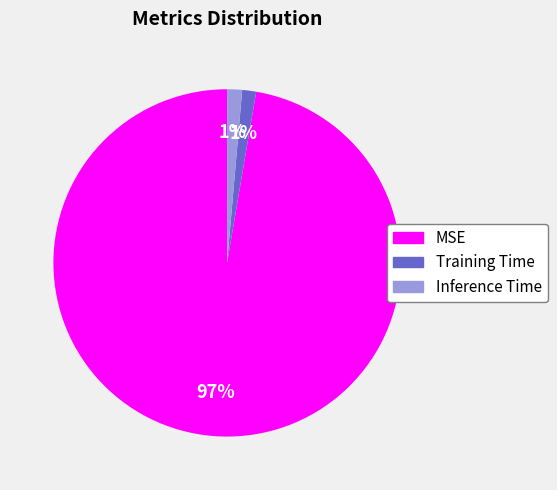

How many segments does this pie chart have?

3